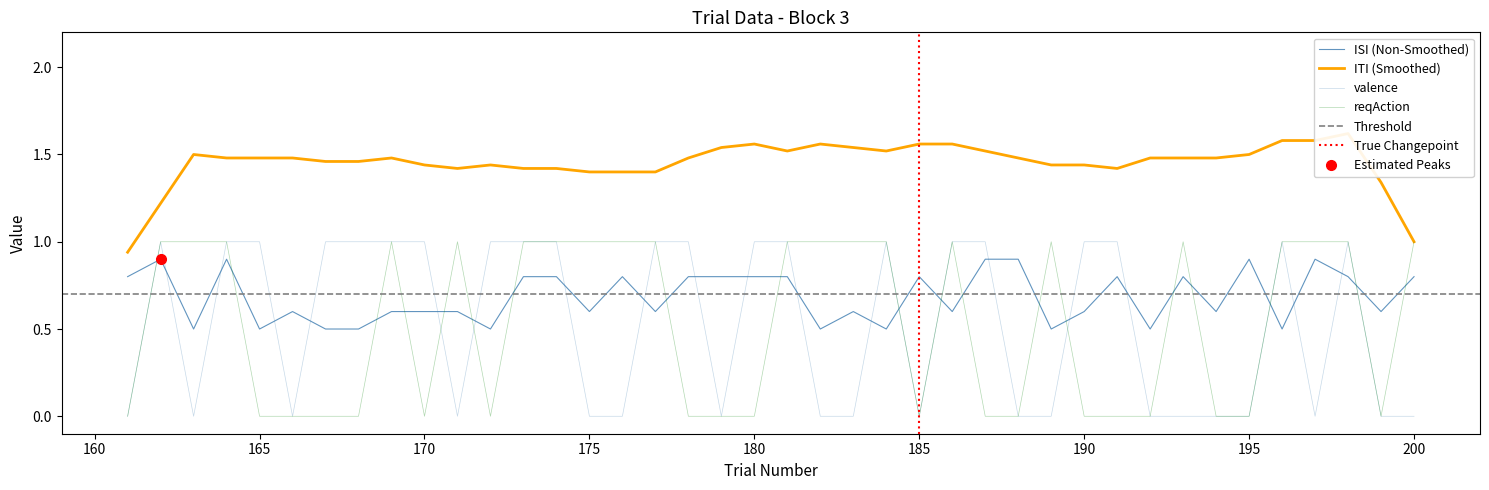

Does the chart display data point markers on the line(s)?

No